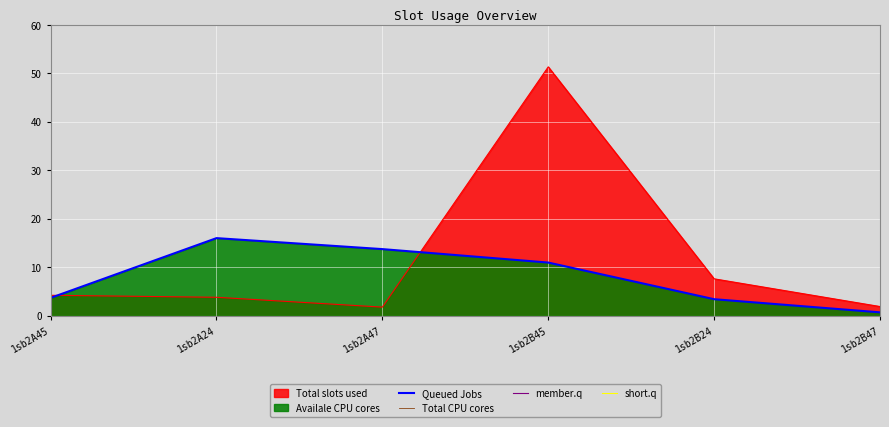

What is the label of the 1st point from the right?

1sb2B47